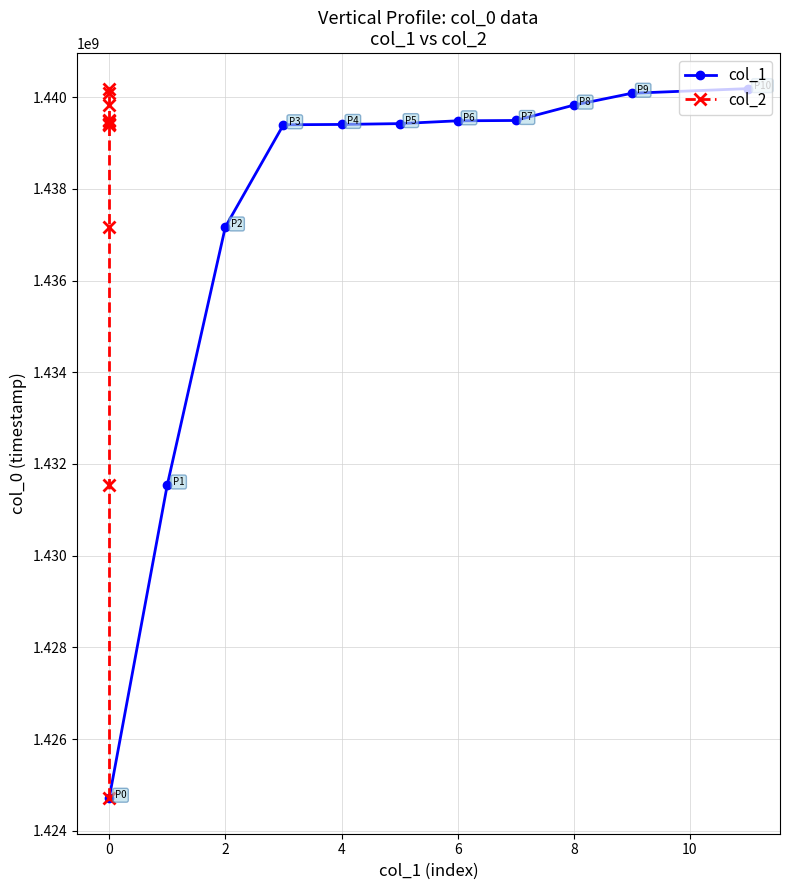

Rank the series at 8 from highest to lowest value.

col_1, col_2